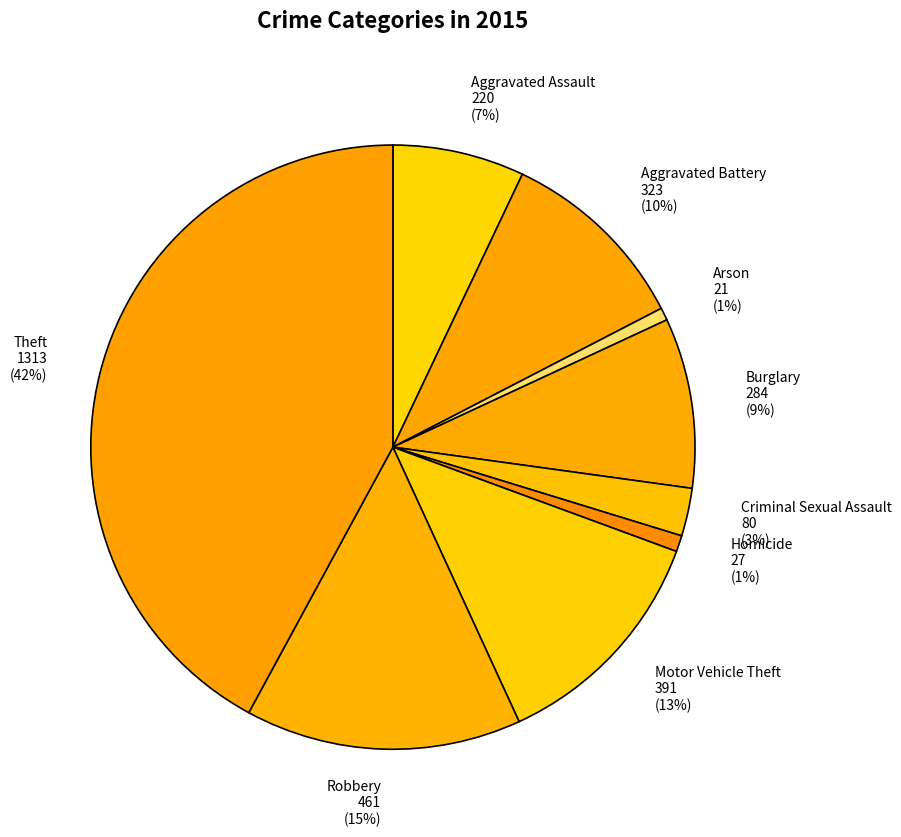

To the nearest percent, what percentage of the pie is Robbery?

15%